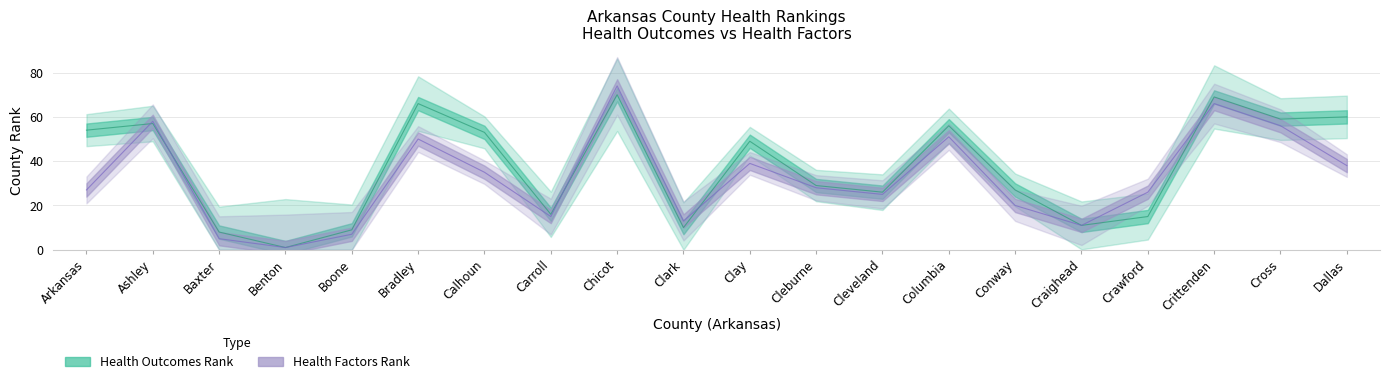

What is the difference between the maximum and minimum values in the Health Factors Rank series?

73